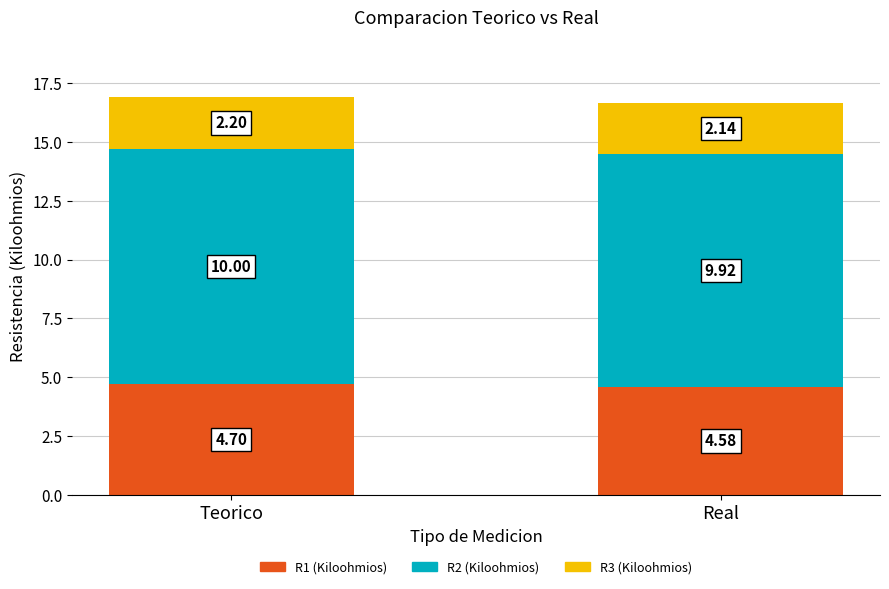

What is the sum of all R1 (Kiloohmios) values?

9.3